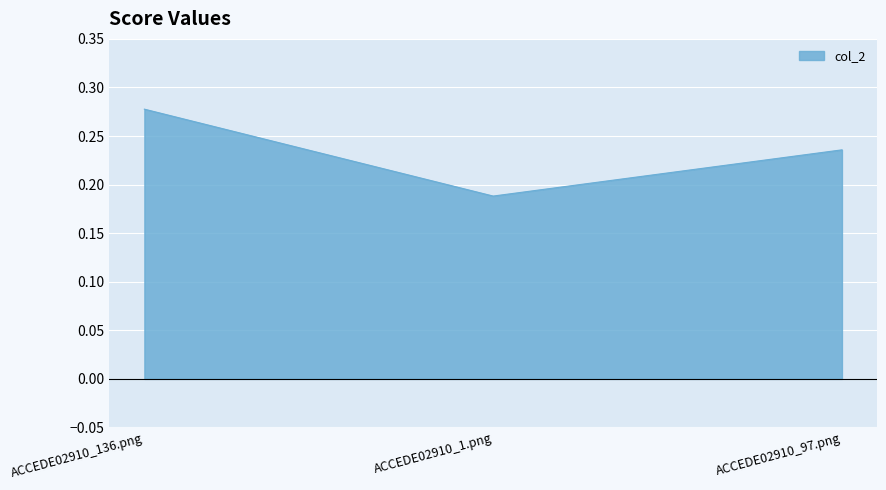

The chart shows a value of 0.2 at ACCEDE02910_97.png. True or false?

True